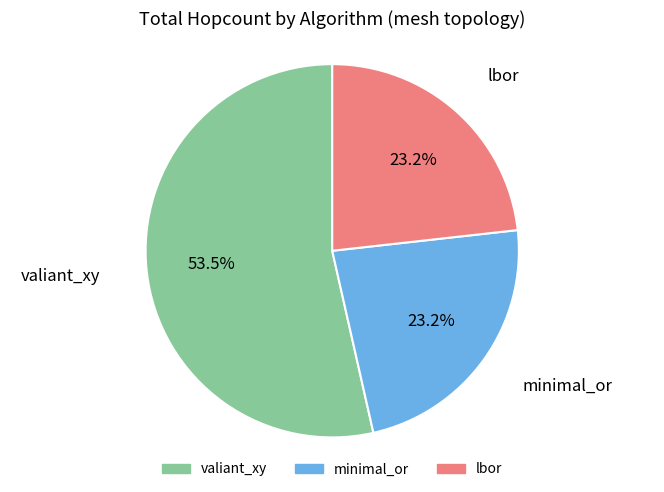

Does any single category account for the majority?

Yes